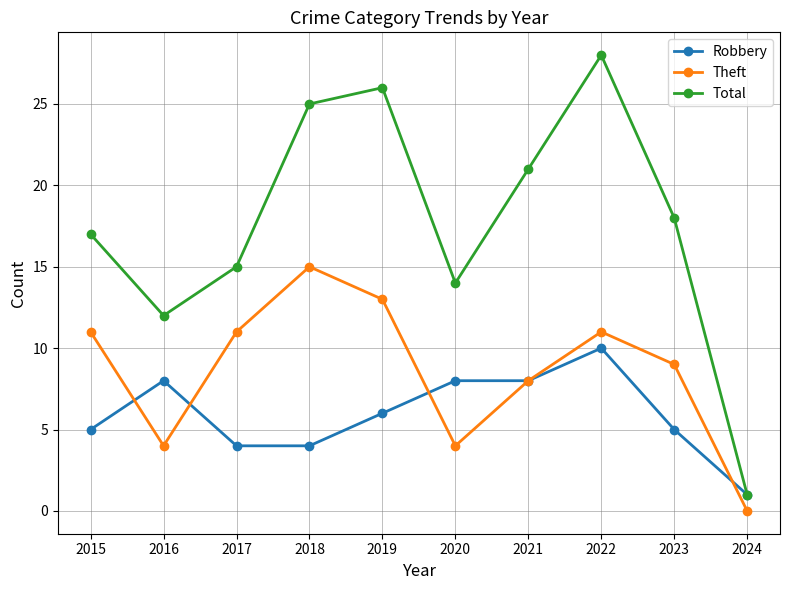

What is the value of the Theft point at the 2nd from the left?

4